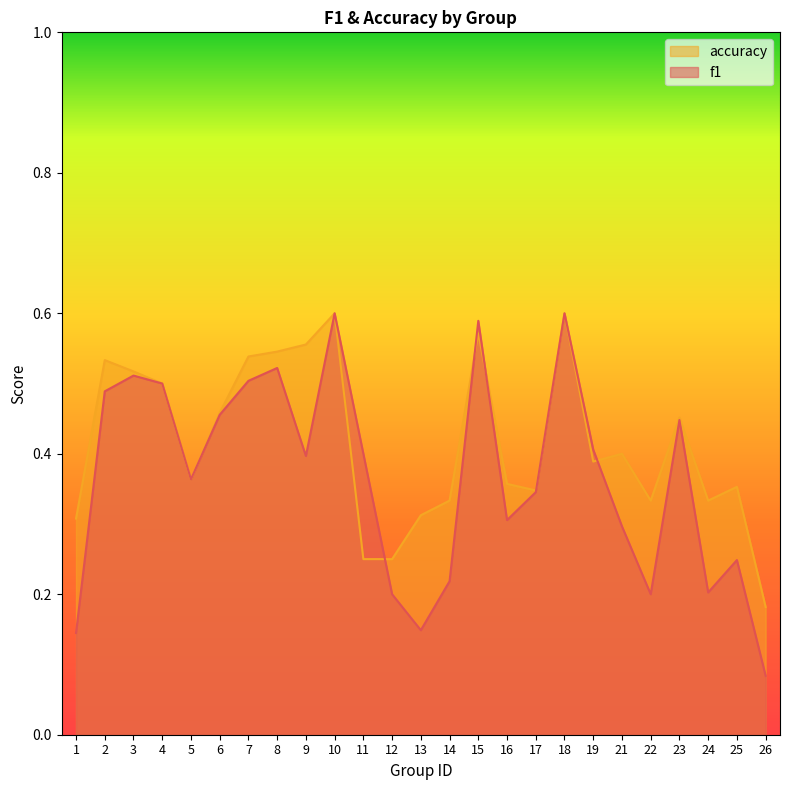

Which series has the widest spread of values?

f1